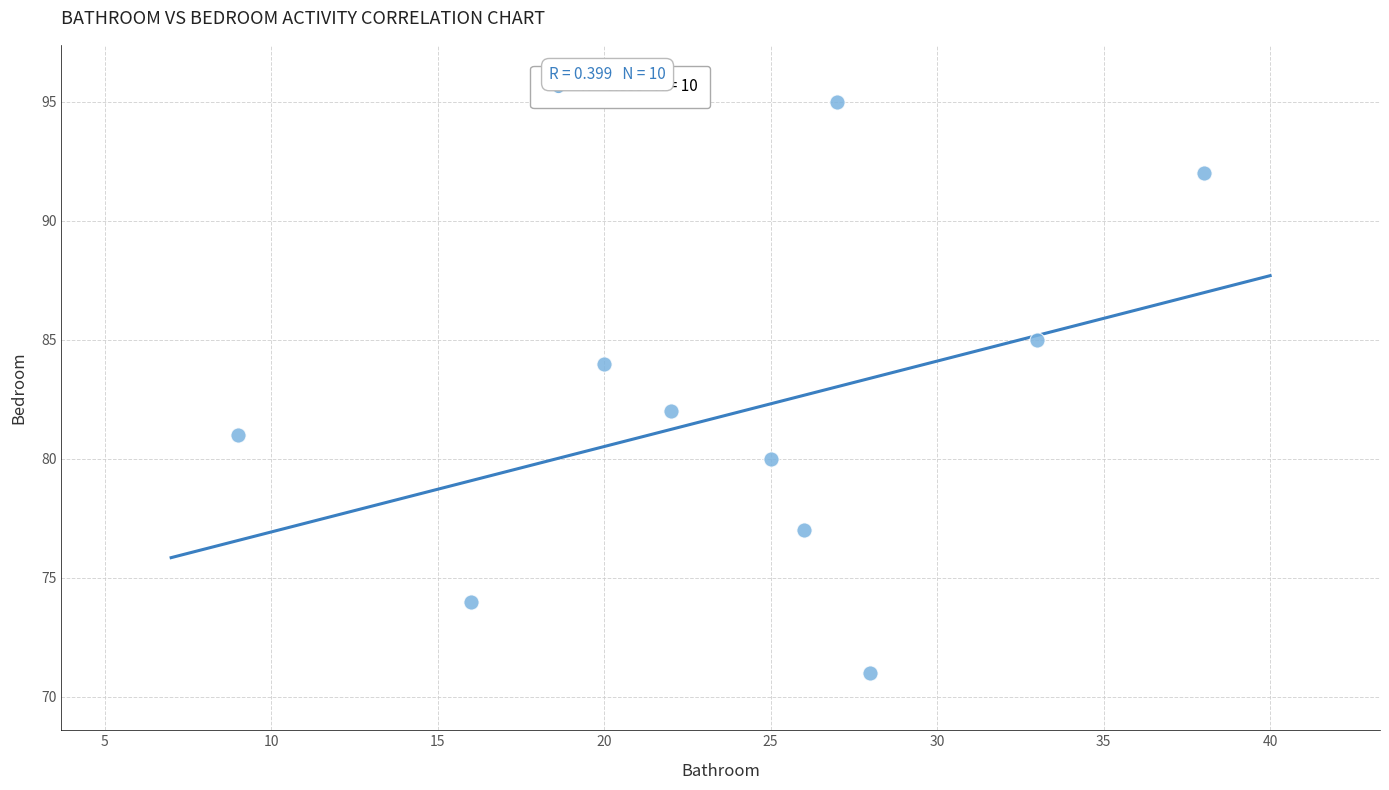

What is the average Y value?

82